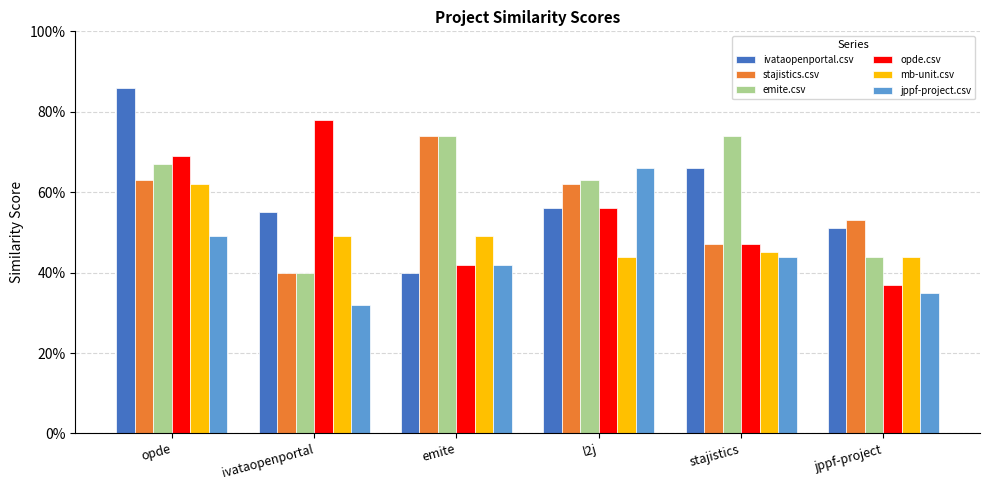

Count the opde.csv values in the range 0 to 1.

6